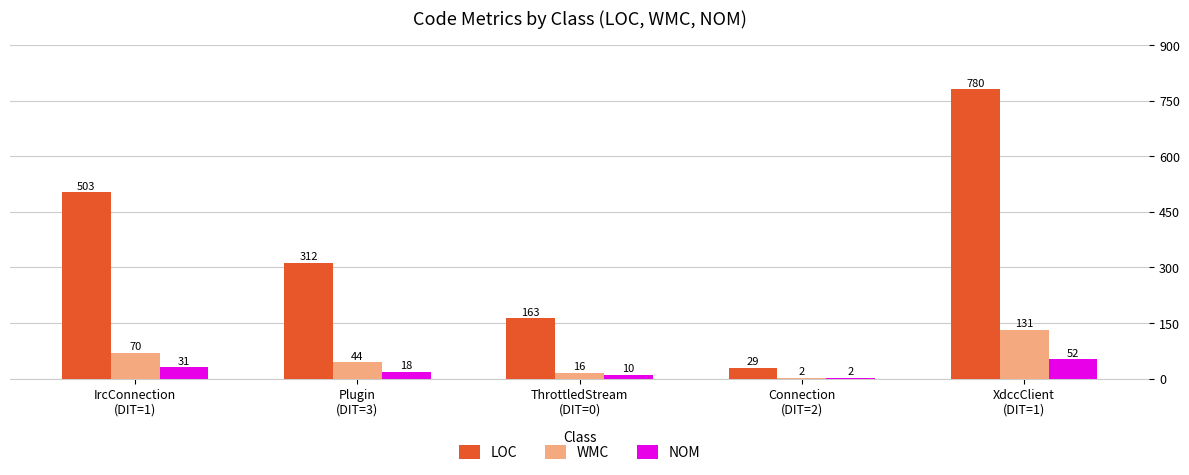

The NOM series shows 10 at ThrottledStream
(DIT=0). True or false?

True